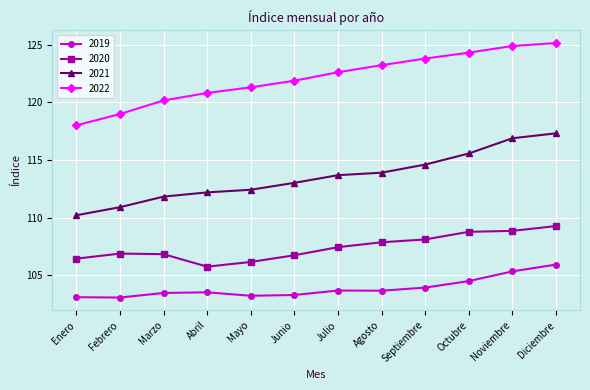

At which label is 2021 closest to 113?

Junio